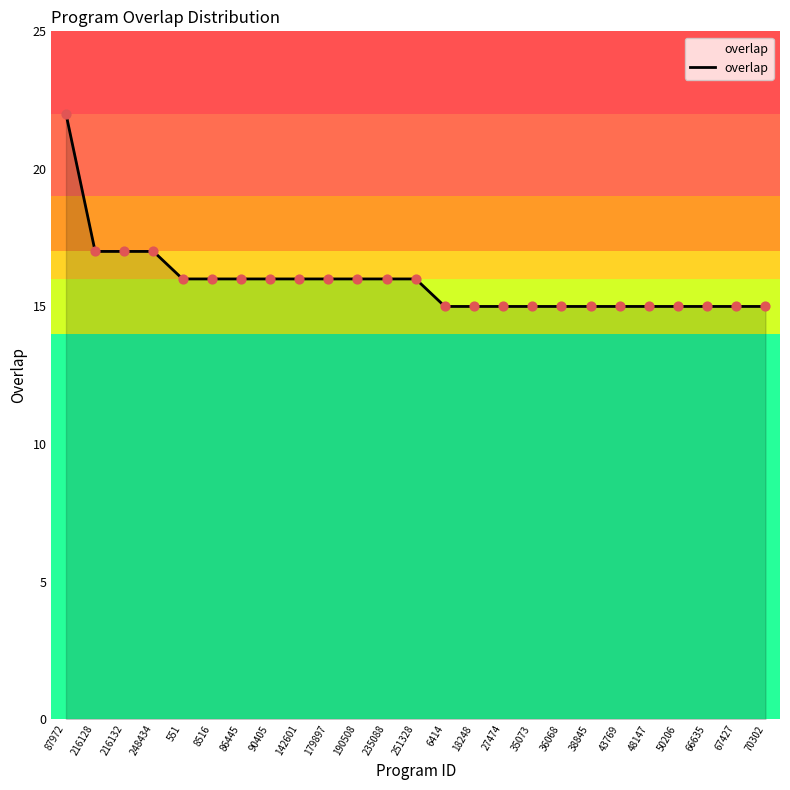

What is the change in value from 235088 to 38845?

-1